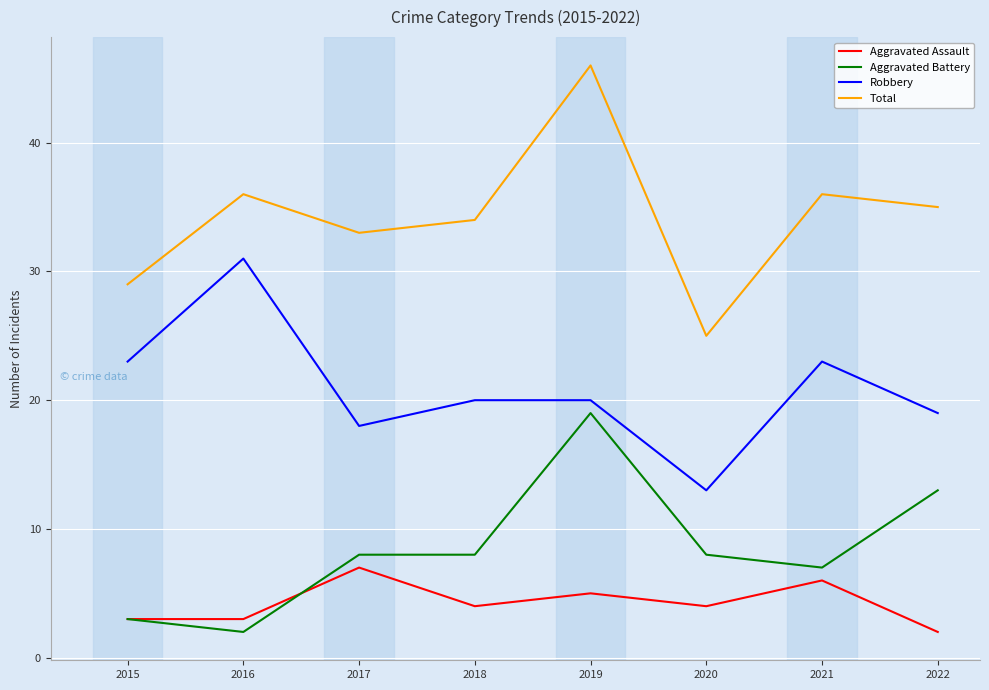

At 2021, list the series in order from largest to smallest.

Total, Robbery, Aggravated Battery, Aggravated Assault